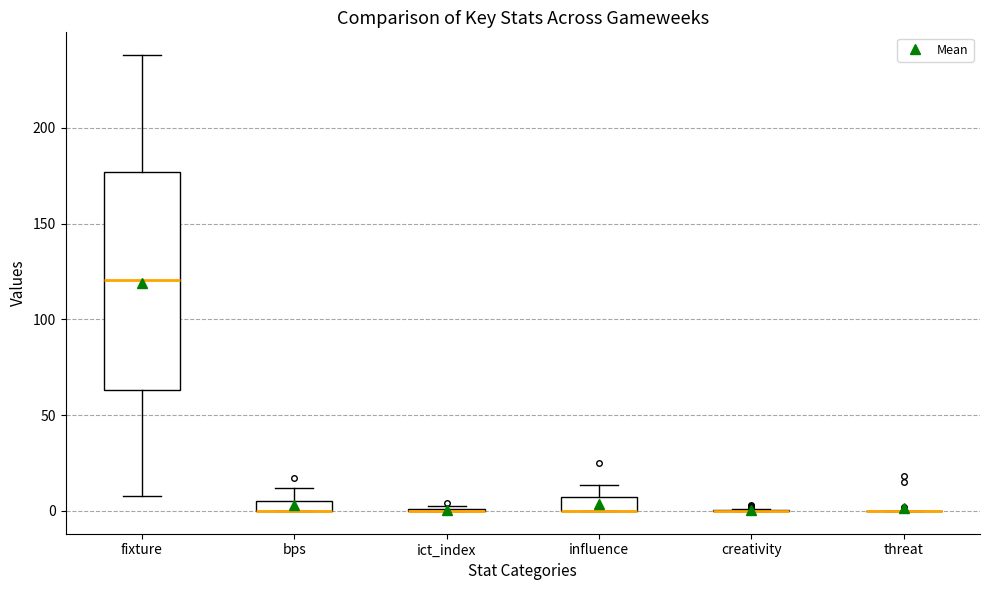

Where is the lower edge of the box for bps on the y-axis? The values are not printed on the chart, so give them approximately, as read against the axis.

0